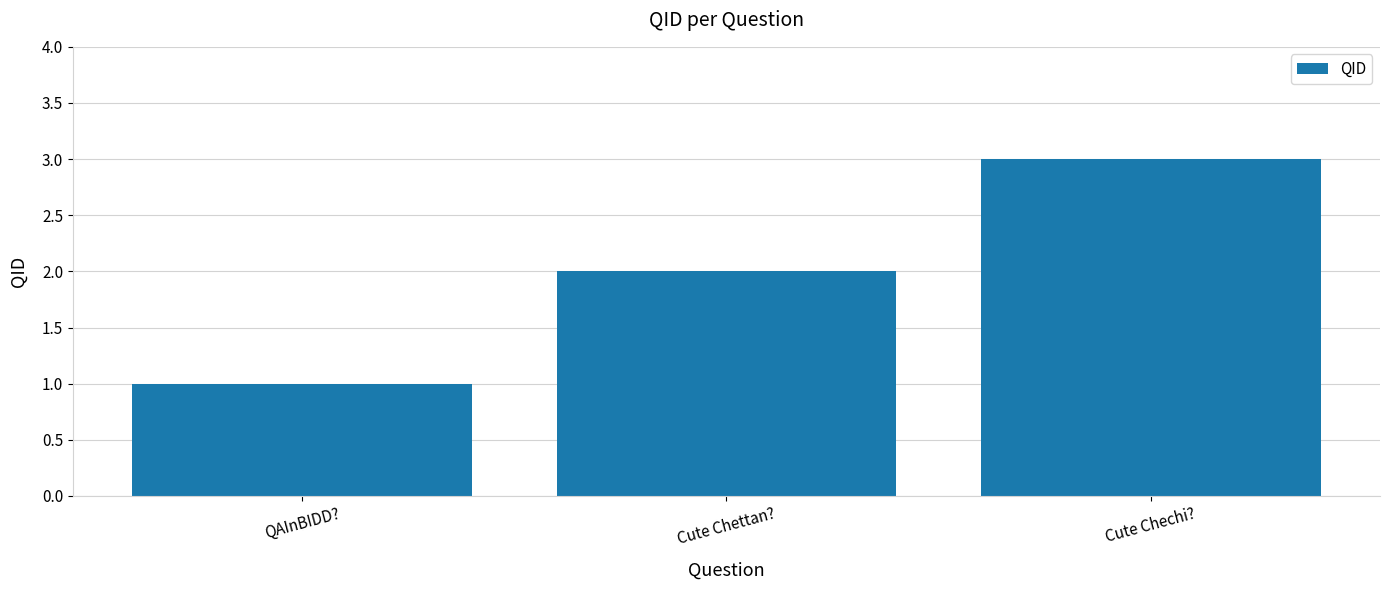

At which category does the chart reach its minimum across all series?

QAInBIDD?